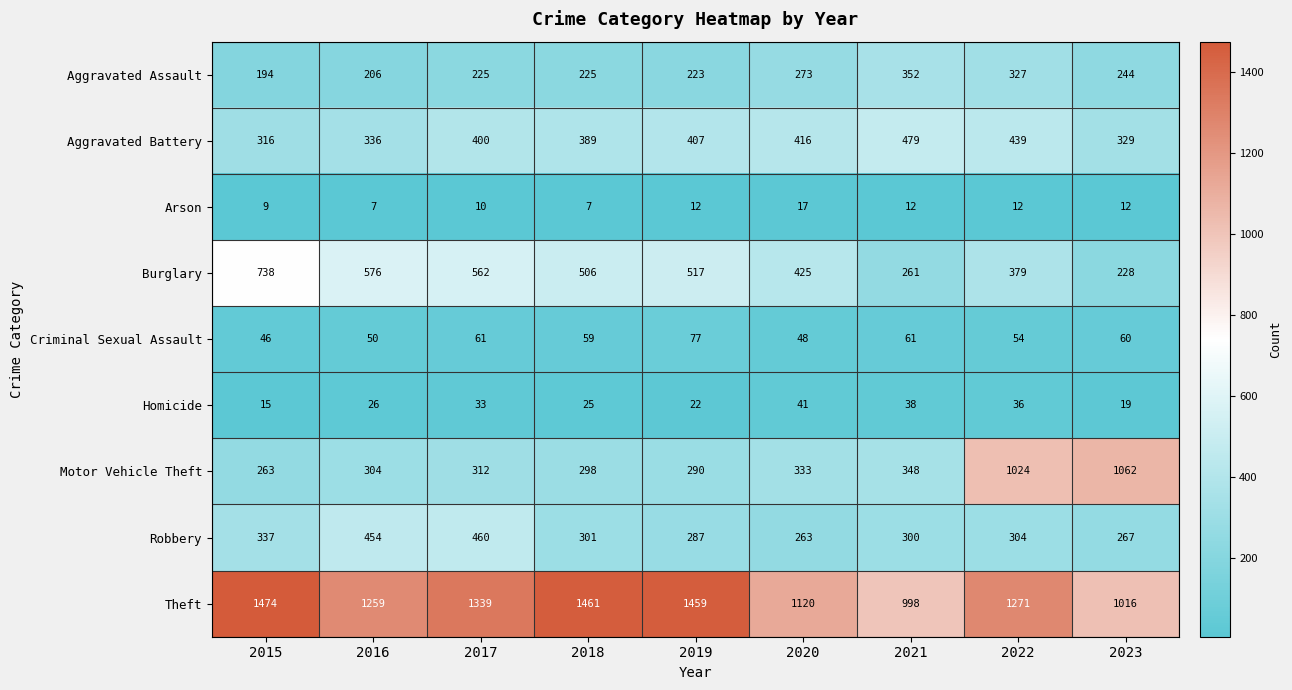

What is the highest value of the Arson series?

17